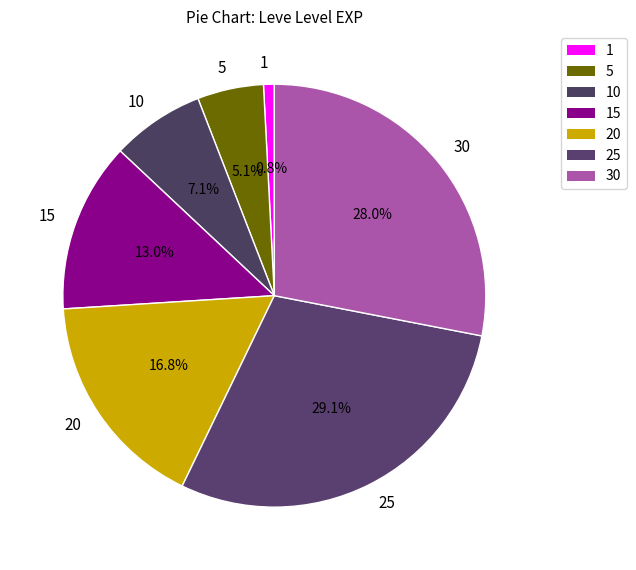

How many segments does this pie chart have?

7